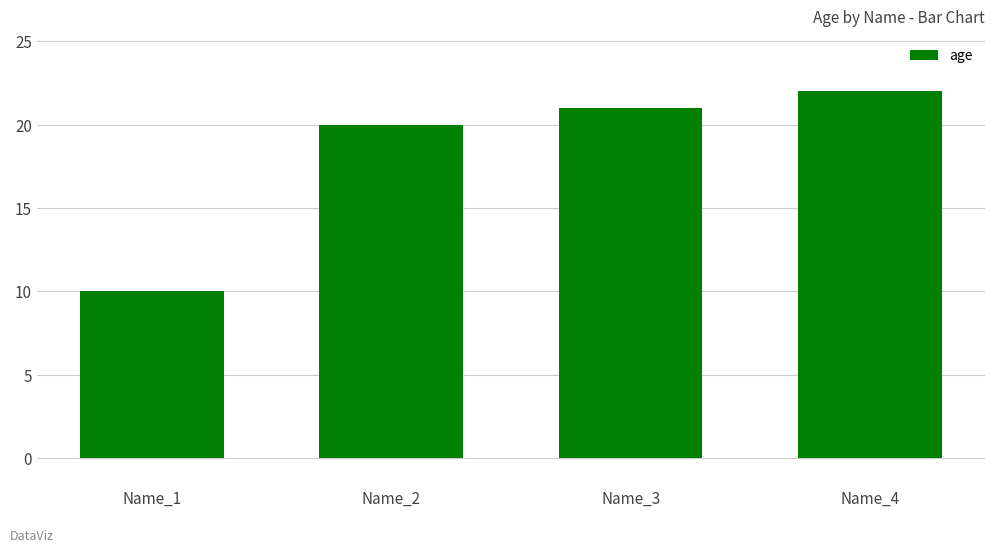

Which category has the lowest value across all series?

Name_1